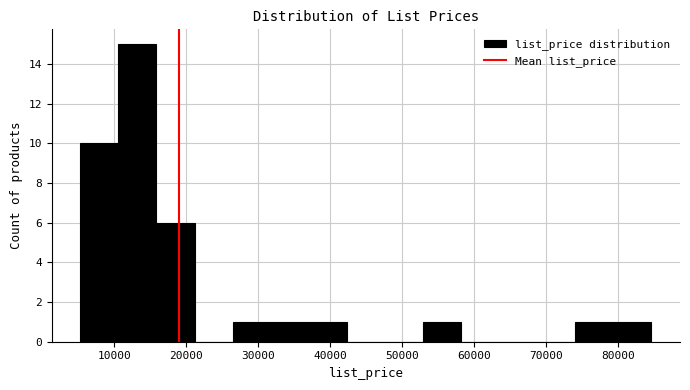

Reading left to right, transcribe this chart: for each bar, give the range it covers on the x-axis and its height. Neither the bar edges nor the heights are printed on the chart, so give them approximately, as read against the axes.

5000 to 11000: 10
11000 to 16000: 15
16000 to 21000: 6
21000 to 26000: 0
26000 to 32000: 1
32000 to 37000: 1
37000 to 42000: 1
42000 to 48000: 0
48000 to 53000: 0
53000 to 58000: 1
58000 to 63000: 0
63000 to 69000: 0
69000 to 74000: 0
74000 to 79000: 1
79000 to 85000: 1